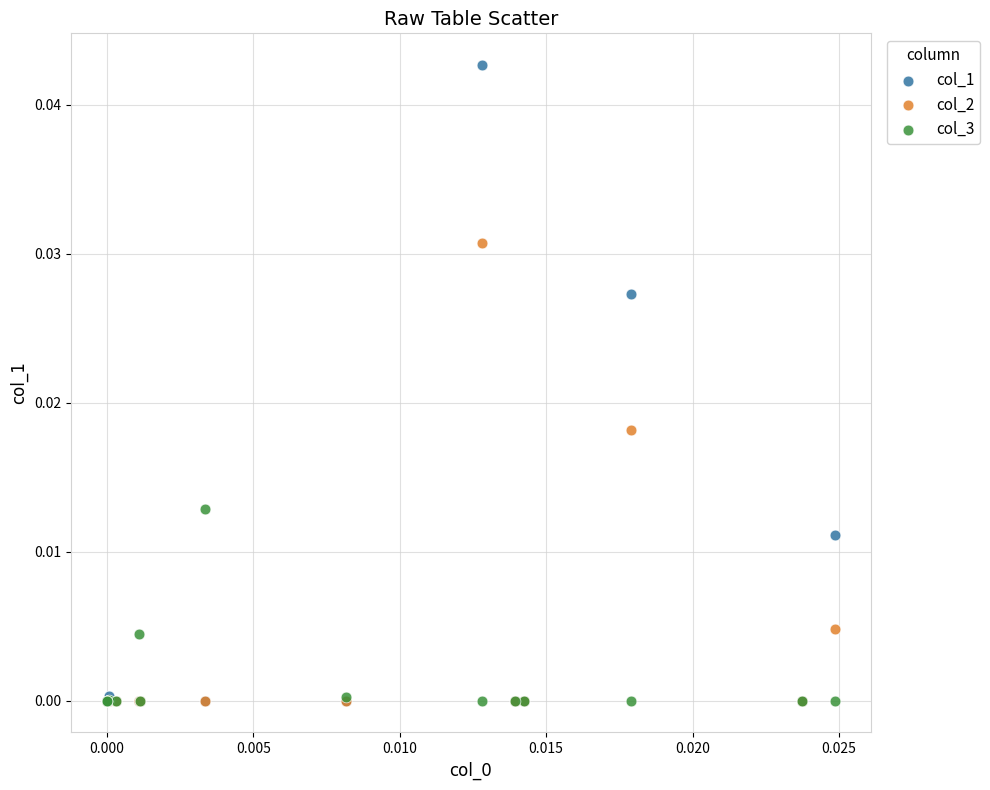

What are all the series names shown in the legend?

col_1, col_2, col_3